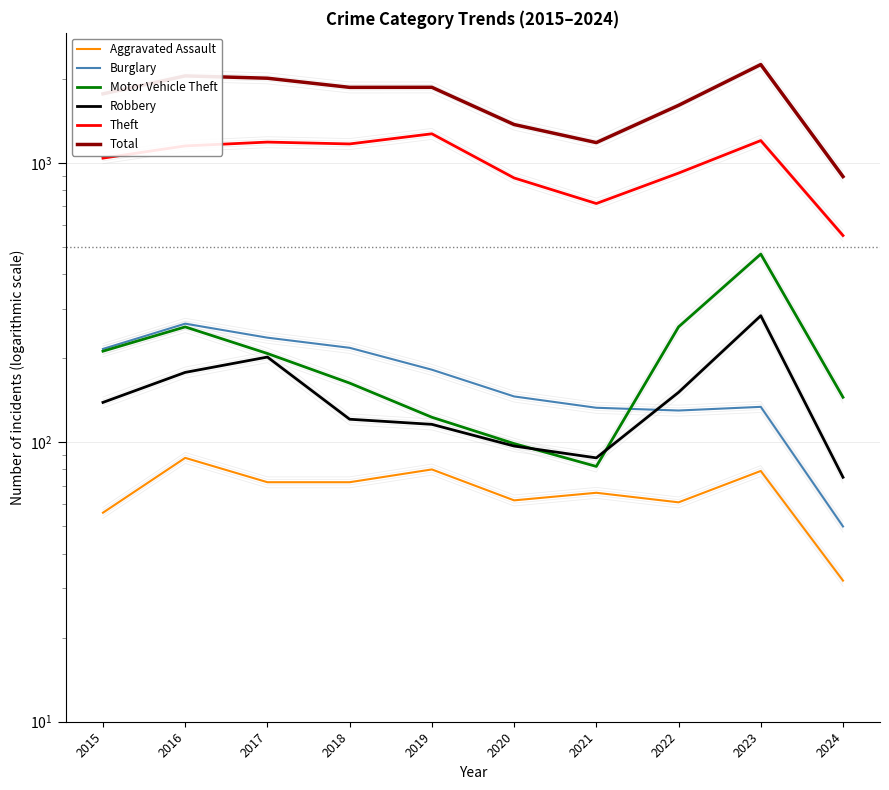

Where is Total nearest to the value 1572?

2022